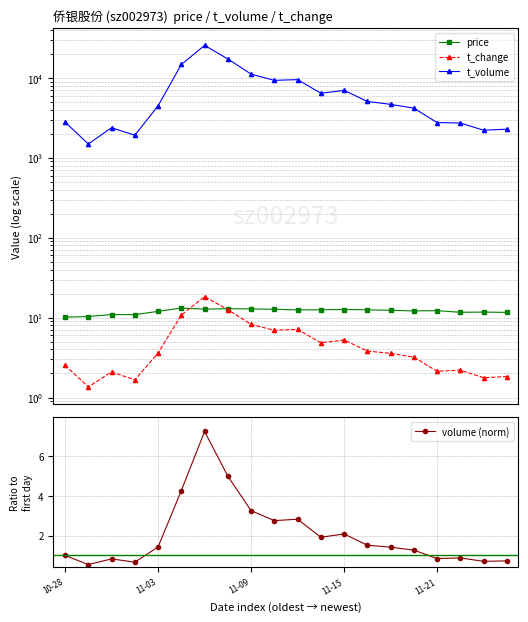

True or false: volume (norm) has more than 0 points higher than both neighbors.

True